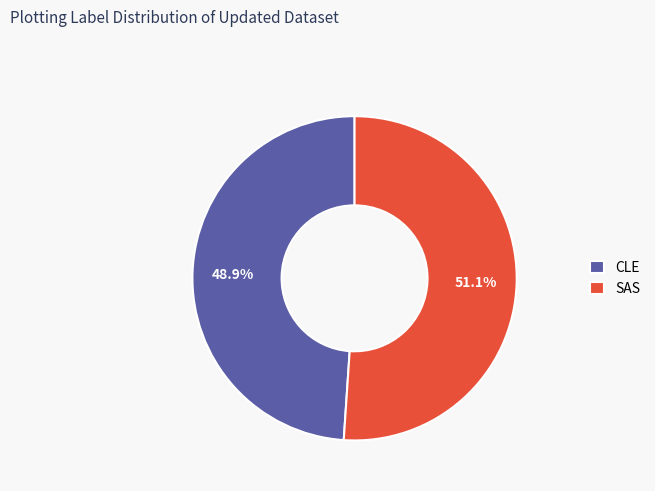

Which has a higher value, SAS or CLE?

SAS